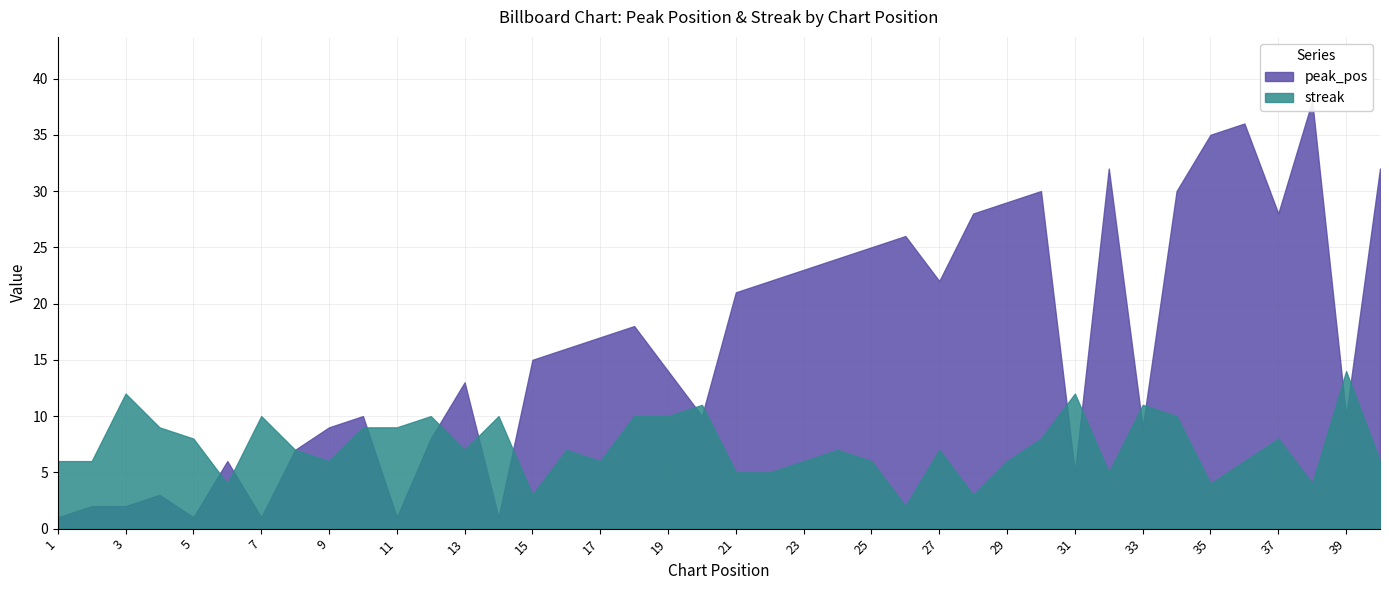

At which category is the sum across all series the highest?

36